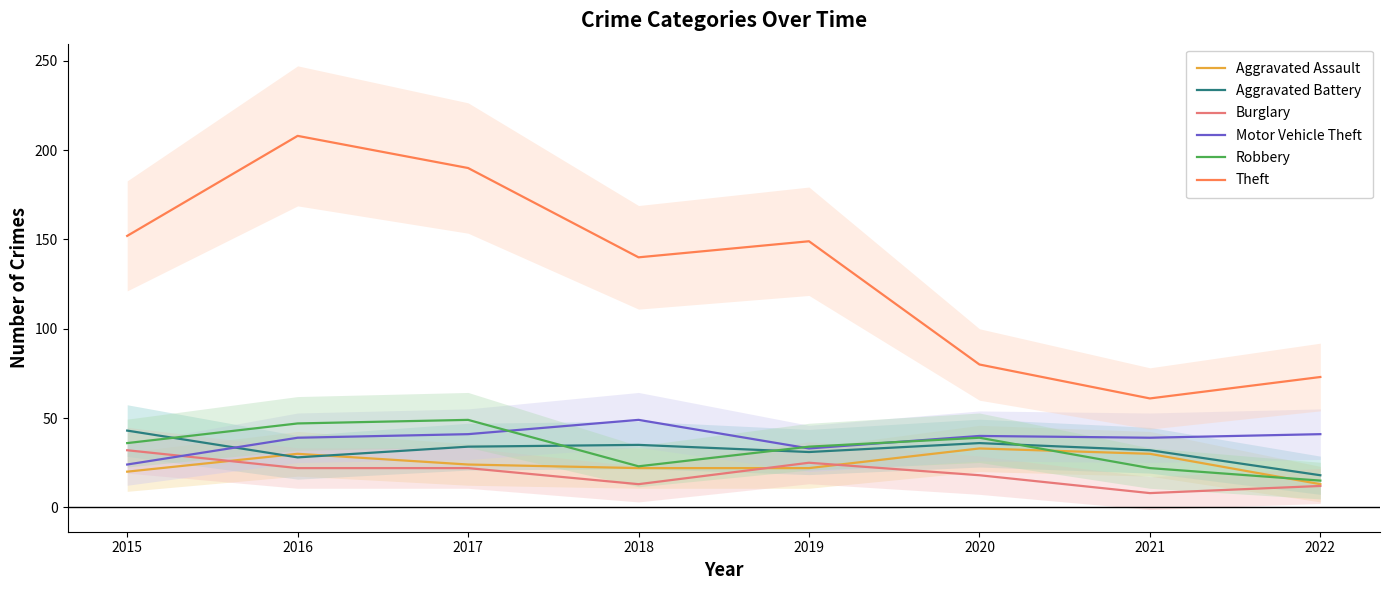

Reading left to right, list all the values displayed in this chart.

Aggravated Assault: 2015=20	2016=30	2017=24	2018=22	2019=22	2020=33	2021=30	2022=13
Aggravated Battery: 2015=43	2016=28	2017=34	2018=35	2019=31	2020=36	2021=32	2022=18
Burglary: 2015=32	2016=22	2017=22	2018=13	2019=25	2020=18	2021=8	2022=12
Motor Vehicle Theft: 2015=24	2016=39	2017=41	2018=49	2019=33	2020=40	2021=39	2022=41
Robbery: 2015=36	2016=47	2017=49	2018=23	2019=34	2020=39	2021=22	2022=15
Theft: 2015=152	2016=208	2017=190	2018=140	2019=149	2020=80	2021=61	2022=73